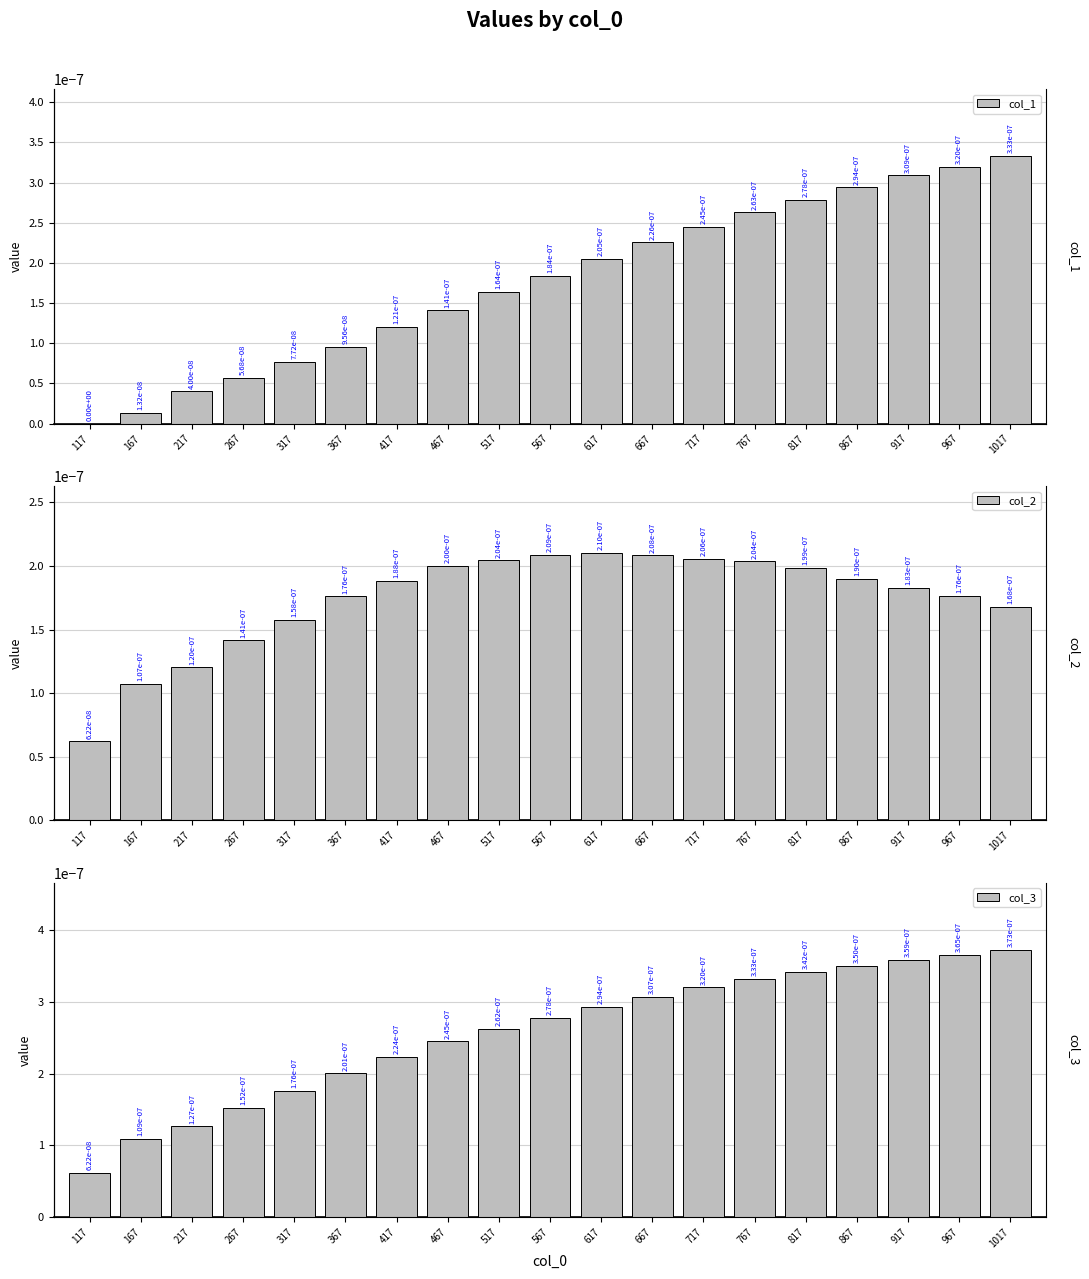

True or false: col_2 has a value of 0.0 at 167.

True